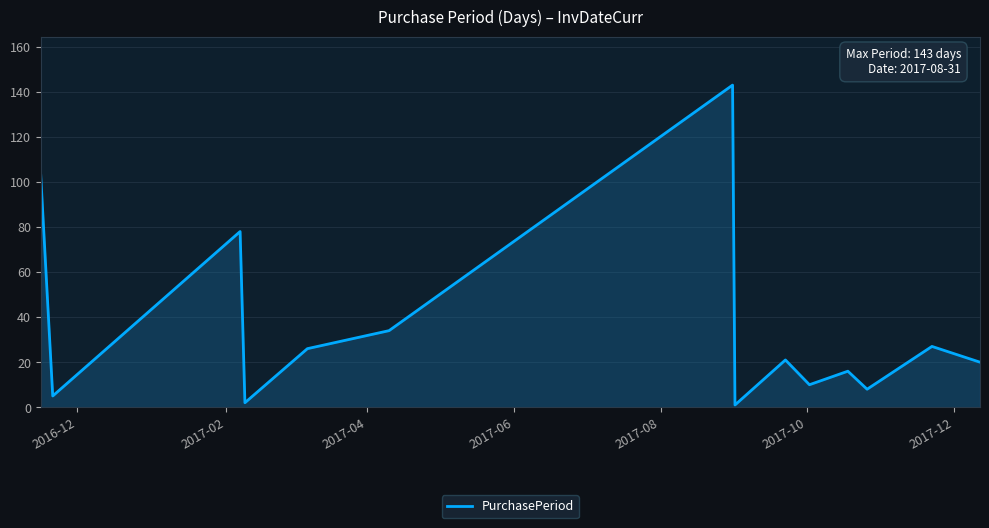

What is the minimum value shown in the chart?

1